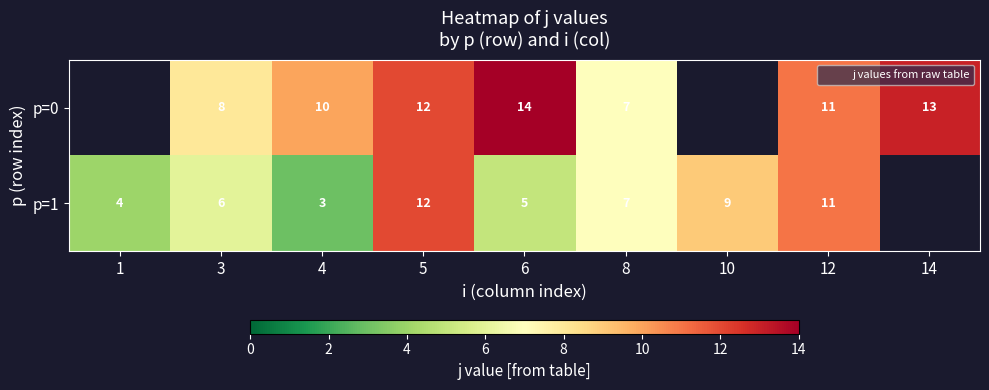

Where does the p=1 series first go above 7?

5